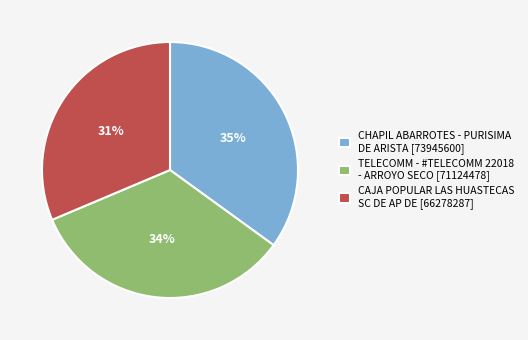

Is the sum of TELECOMM - #TELECOMM 22018 - ARROYO SECO [71124478] and CHAPIL ABARROTES - PURISIMA DE ARISTA [73945600] greater than half?

Yes